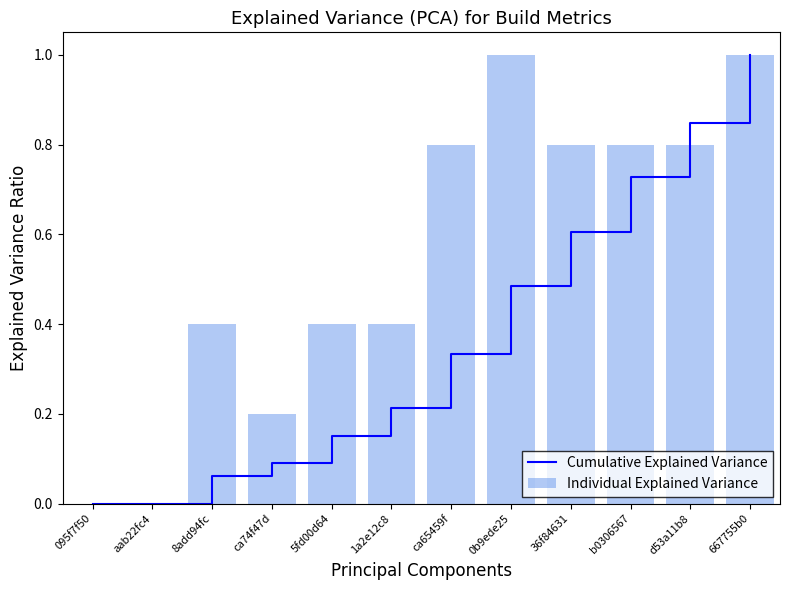

At 36f84631, list the series in order from largest to smallest.

Individual Explained Variance, Cumulative Explained Variance